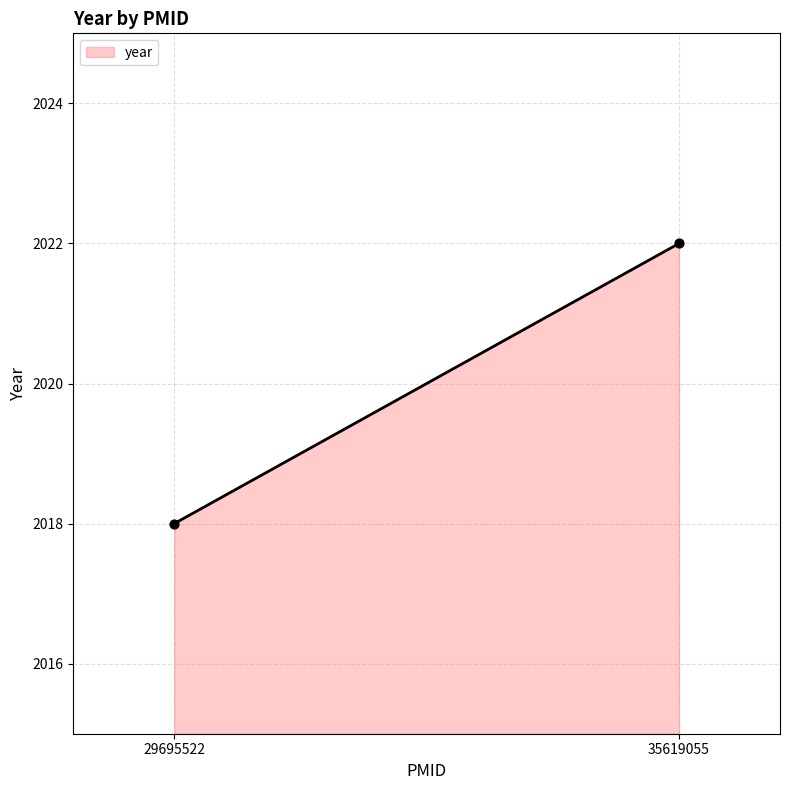

What is the average Y value?

2020